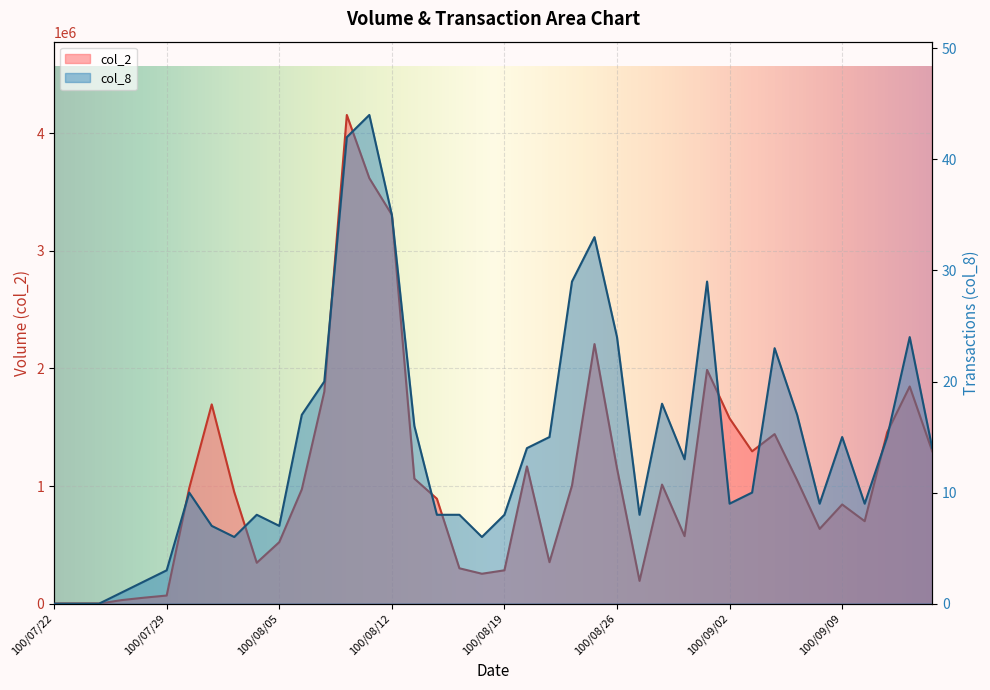

At which label is col_2 closest to 2077555?

100/09/01